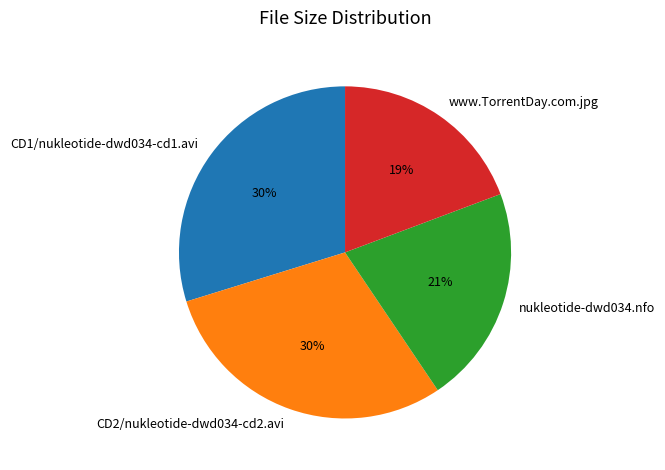

What is the ratio of the value at nukleotide-dwd034.nfo to the value at CD2/nukleotide-dwd034-cd2.avi?

0.7